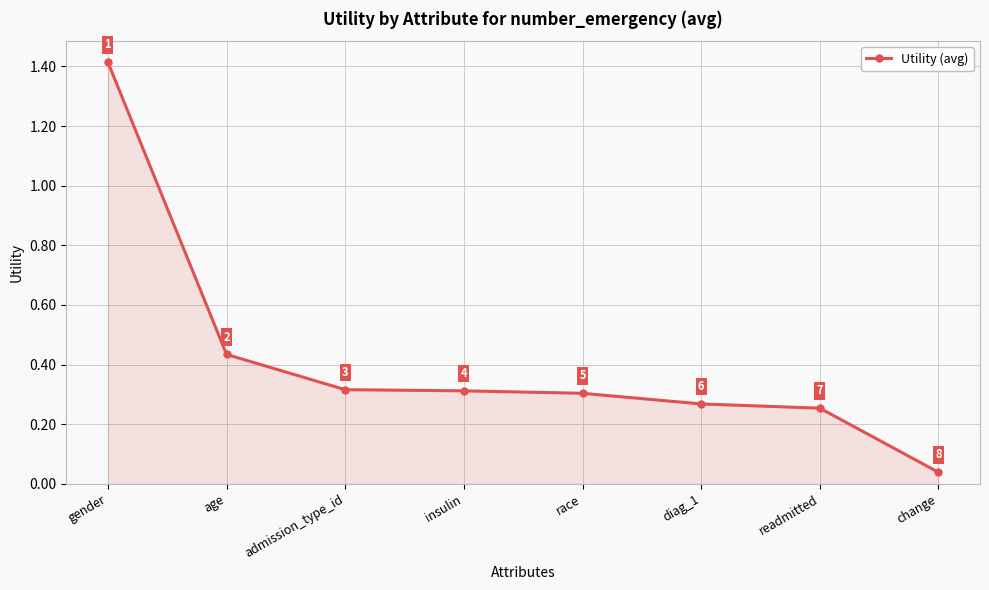

The chart shows a value of 0.4 at race. True or false?

False